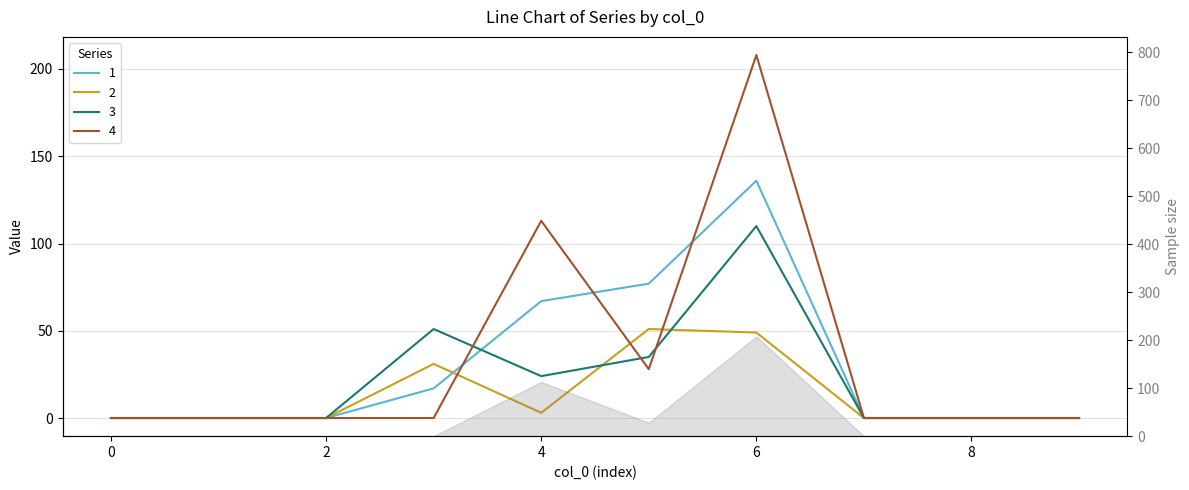

What is the highest value of the 3 series?

110